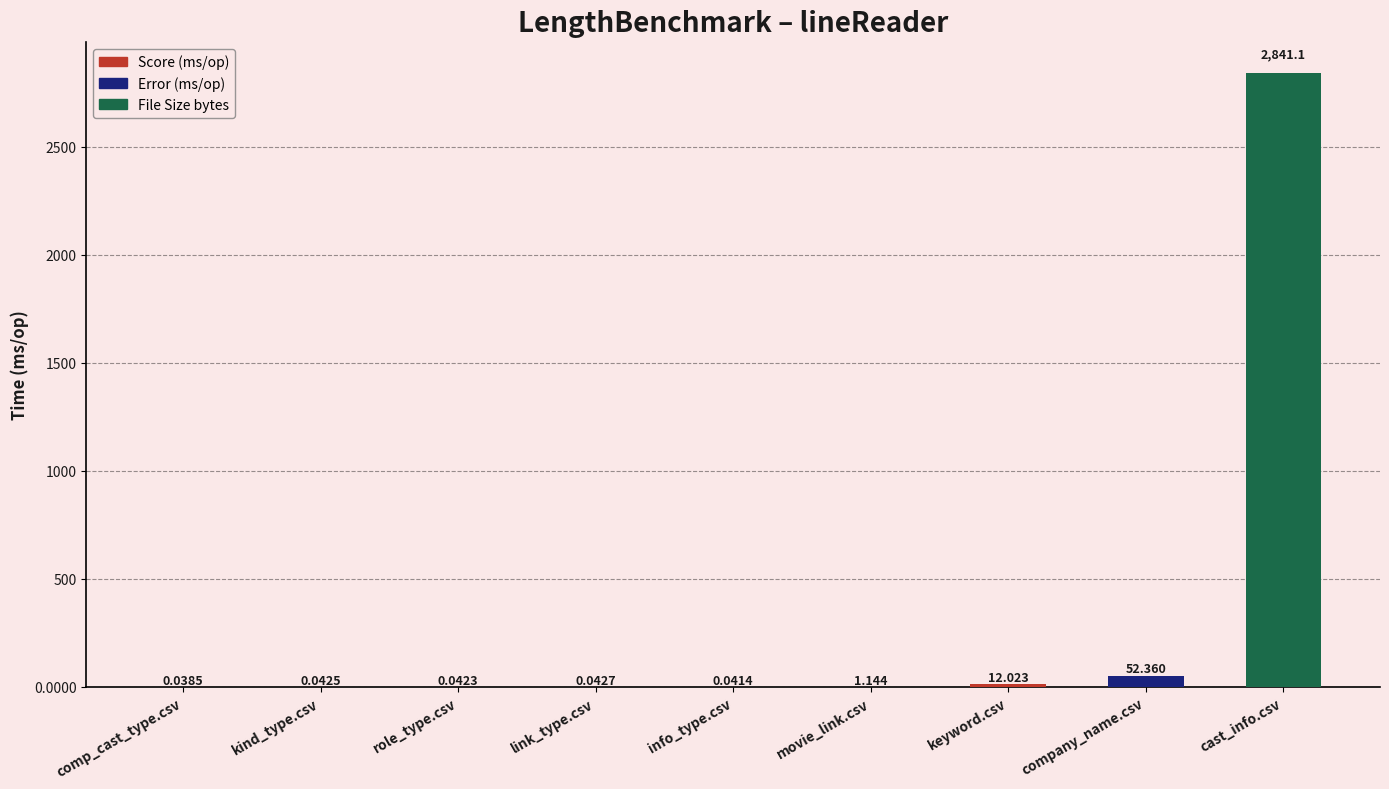

Between link_type.csv and company_name.csv, which is larger?

company_name.csv